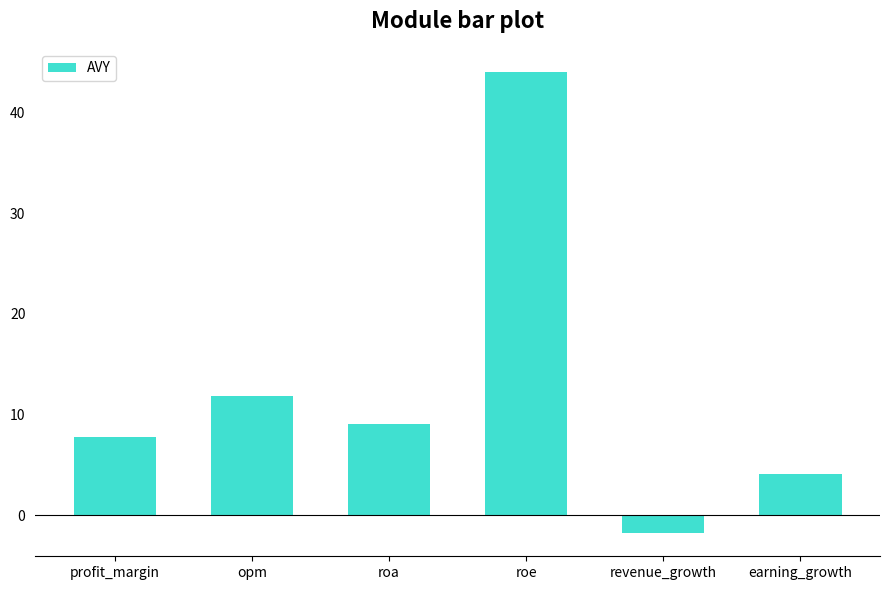

What is the difference between the second highest and second lowest values?

7.7